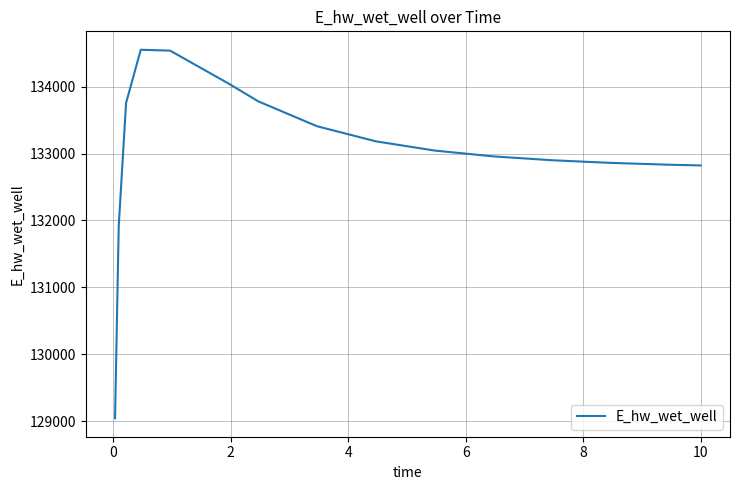

What is the greatest value displayed?

134551.8